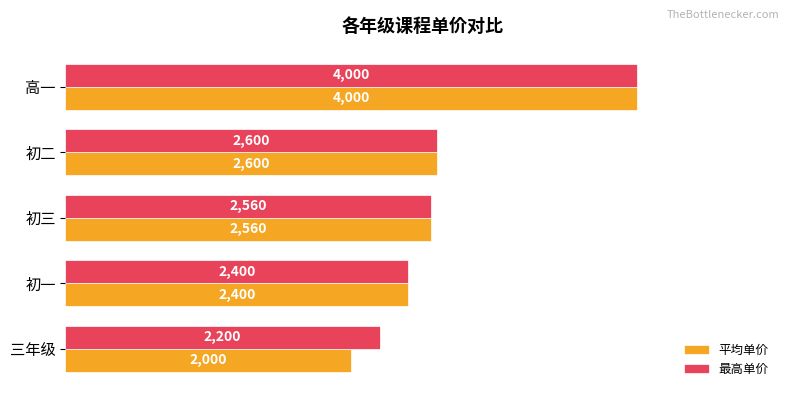

What is the difference between the 最高单价 values at 初三 and 三年级?

360